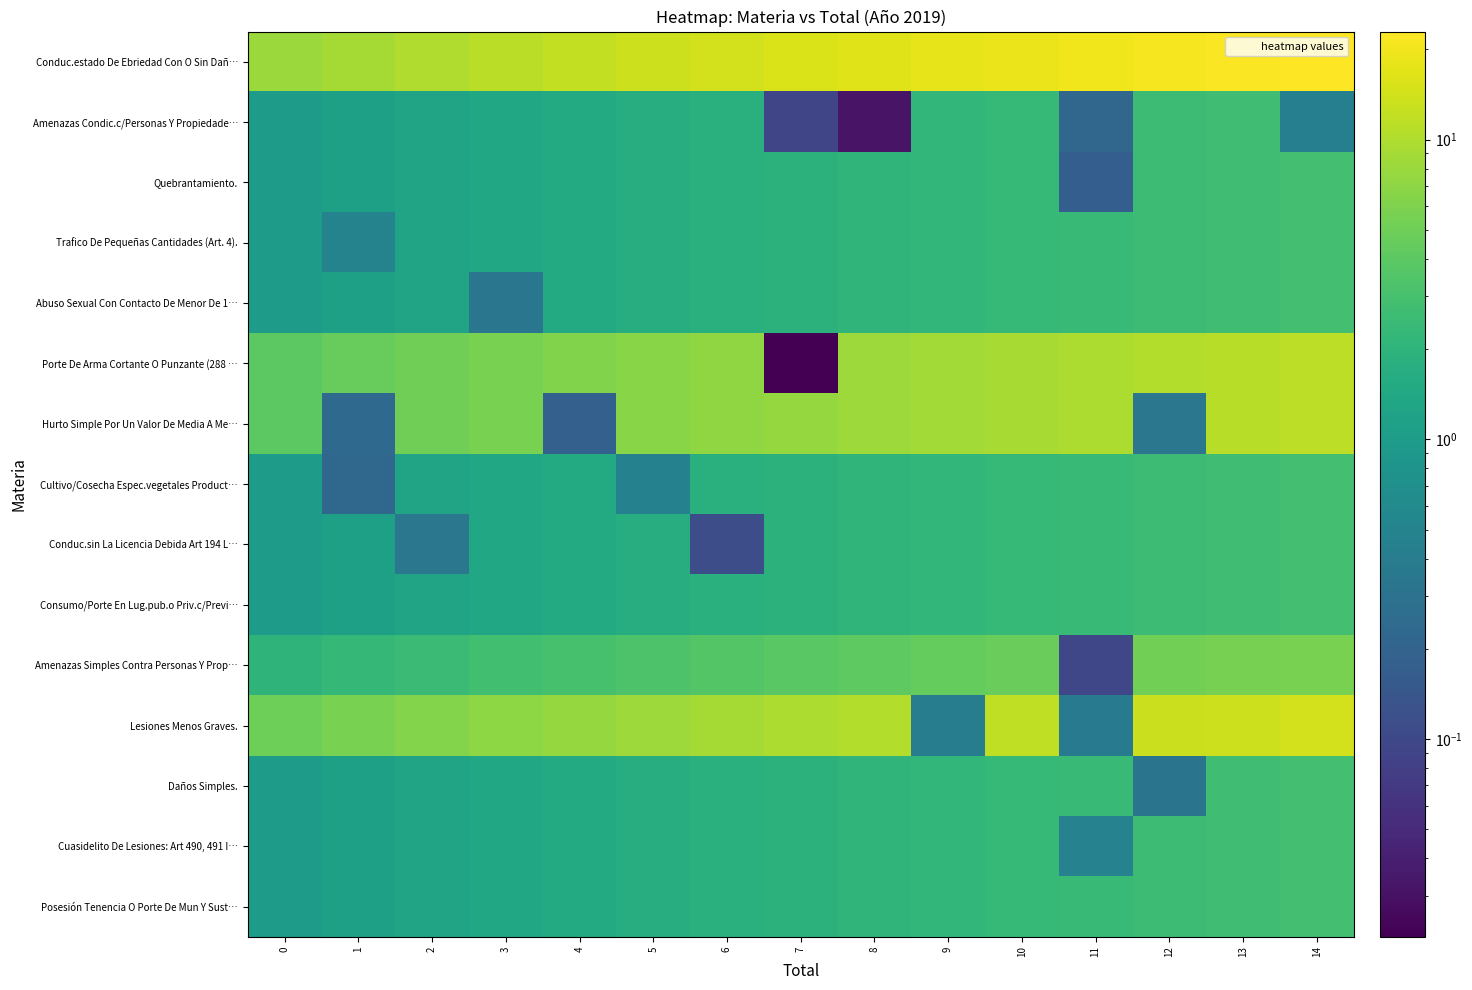

Which series has the largest range (max minus min)?

Conduc.estado De Ebriedad Con O Sin Dañ…